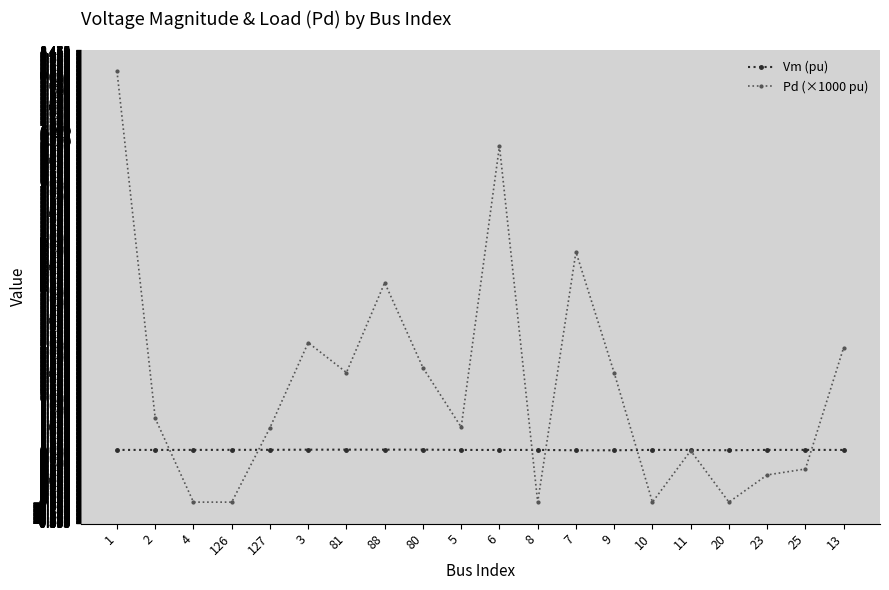

What is the label of the 4th point from the right?

20